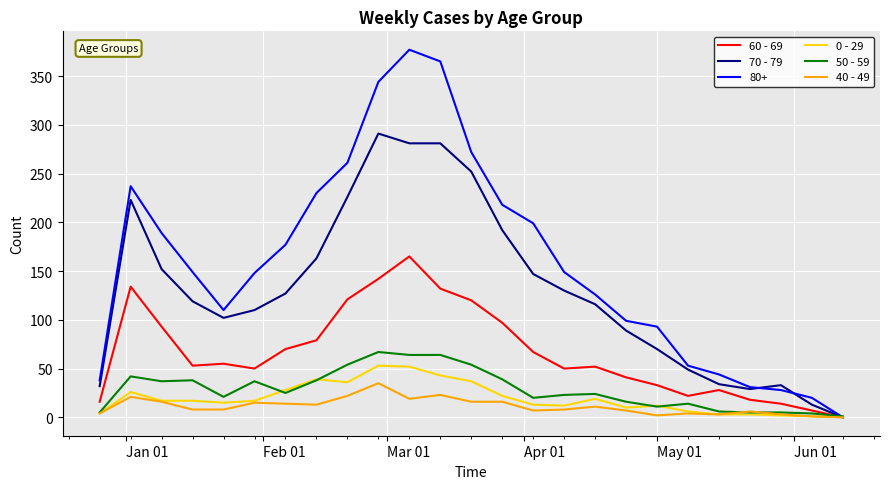

What is the greatest value displayed?

377